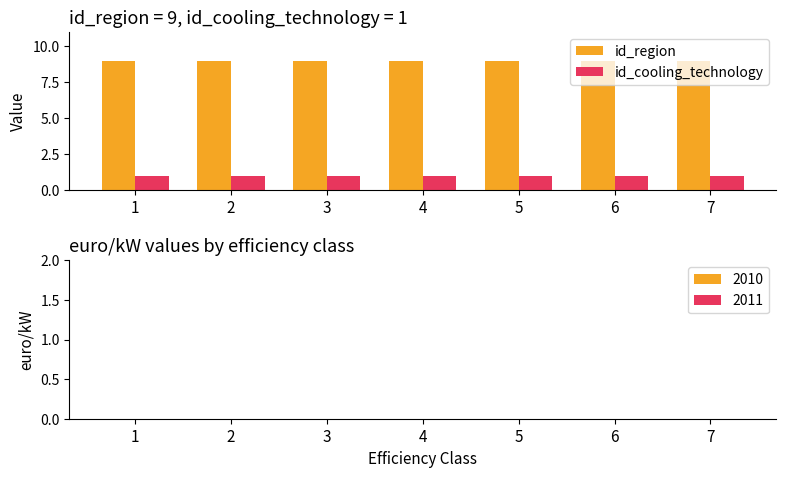

Reading left to right, list all the values displayed in this chart.

id_region: 1=9	2=9	3=9	4=9	5=9	6=9	7=9
id_cooling_technology: 1=1	2=1	3=1	4=1	5=1	6=1	7=1